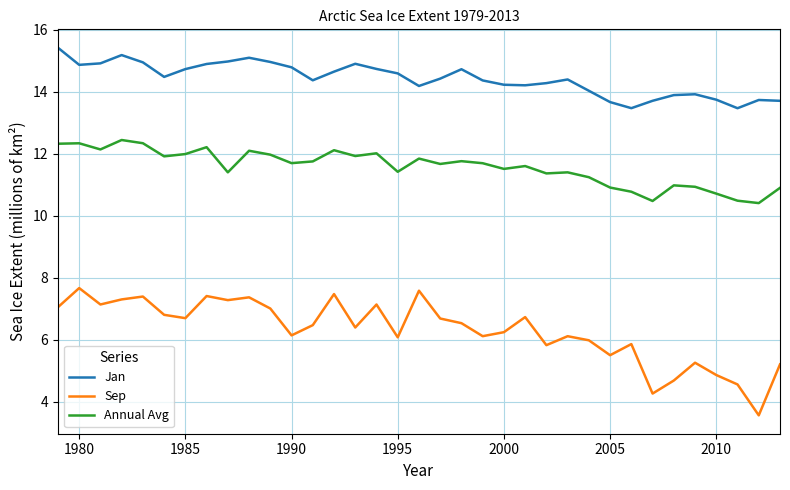

What is the difference between the maximum and minimum values in the Jan series?

2.0